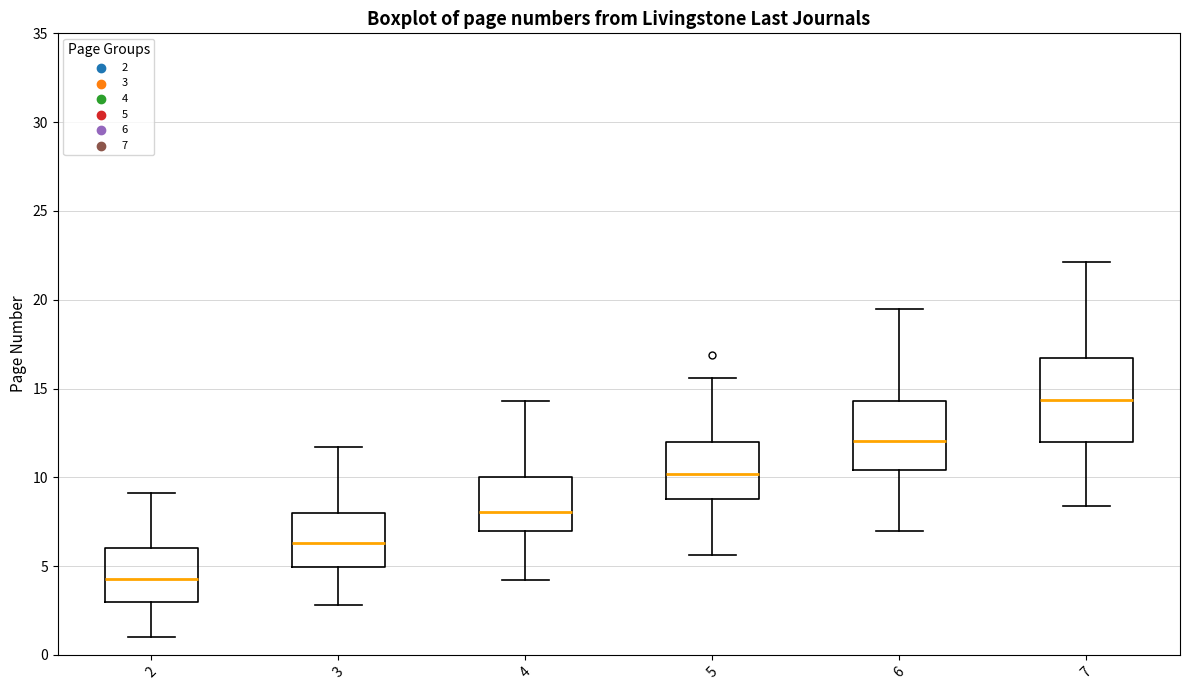

Which box is the tallest, from its lower edge to its upper edge?

7